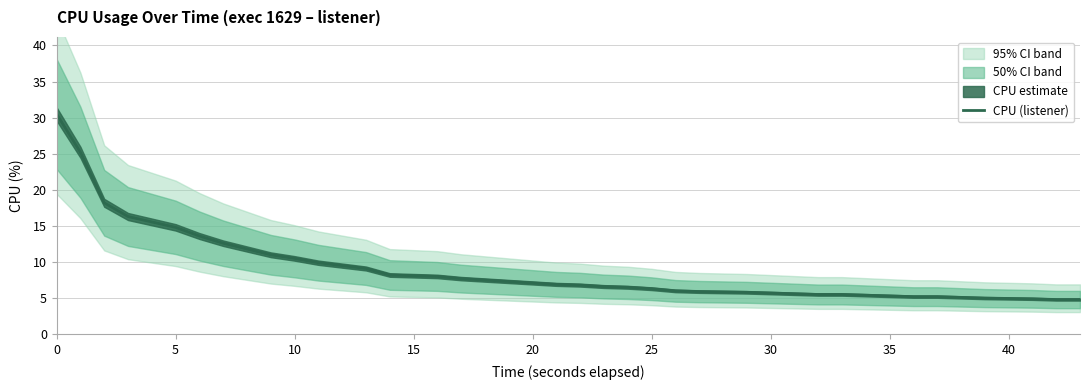

What is the lowest value of the CPU (listener) series?

4.8